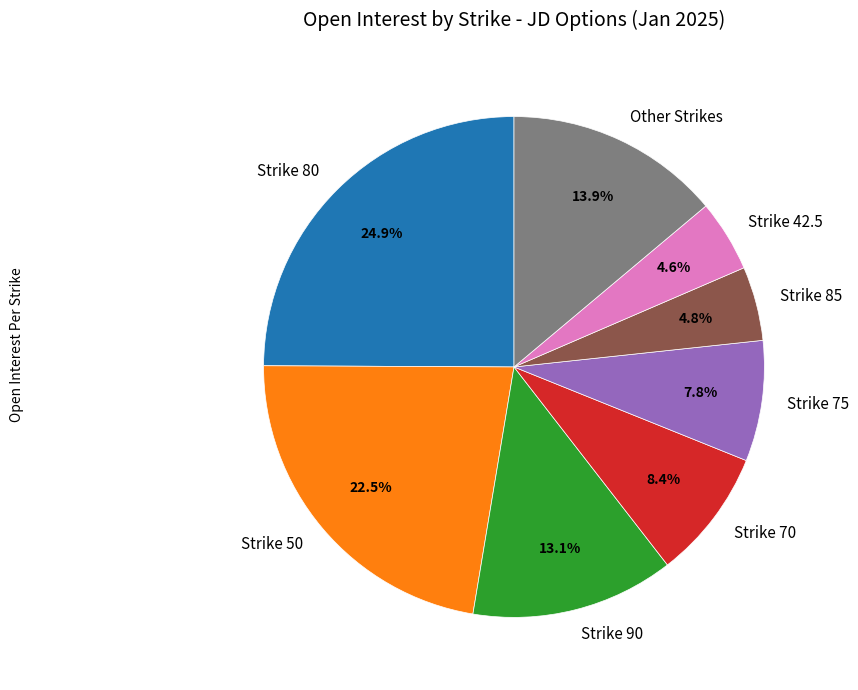

What is the ratio of the value at Strike 70 to the value at Strike 42.5?

1.8